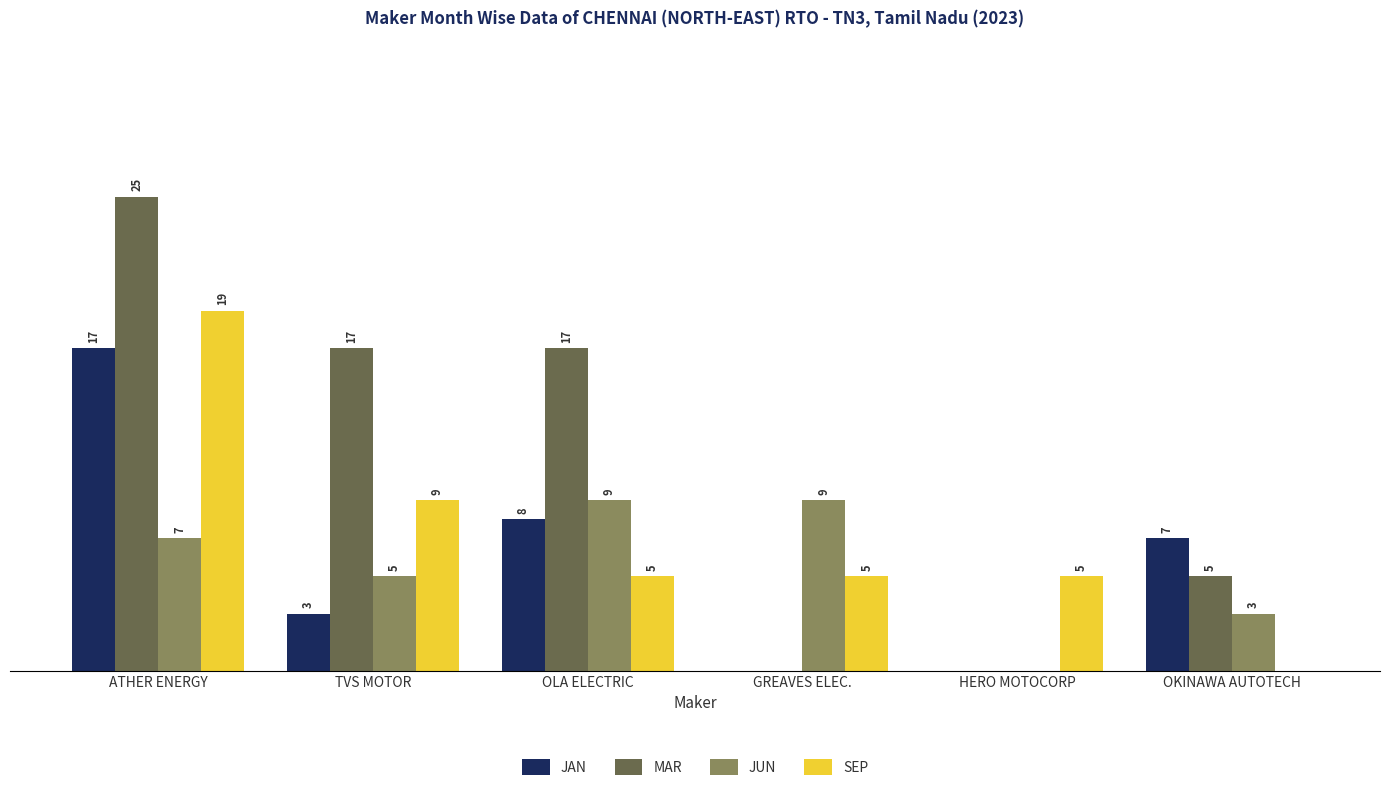

Which series changed the most between ATHER ENERGY and TVS MOTOR?

JAN